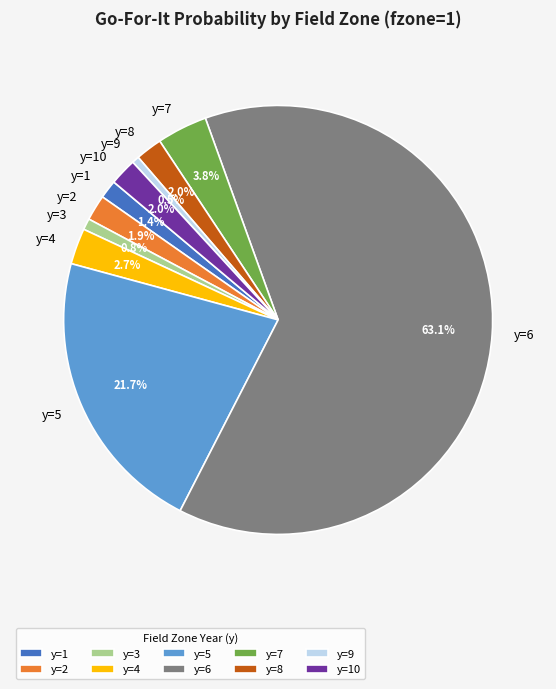

To the nearest percent, what is the difference between the y=1 and y=7 slice percentages?

2%